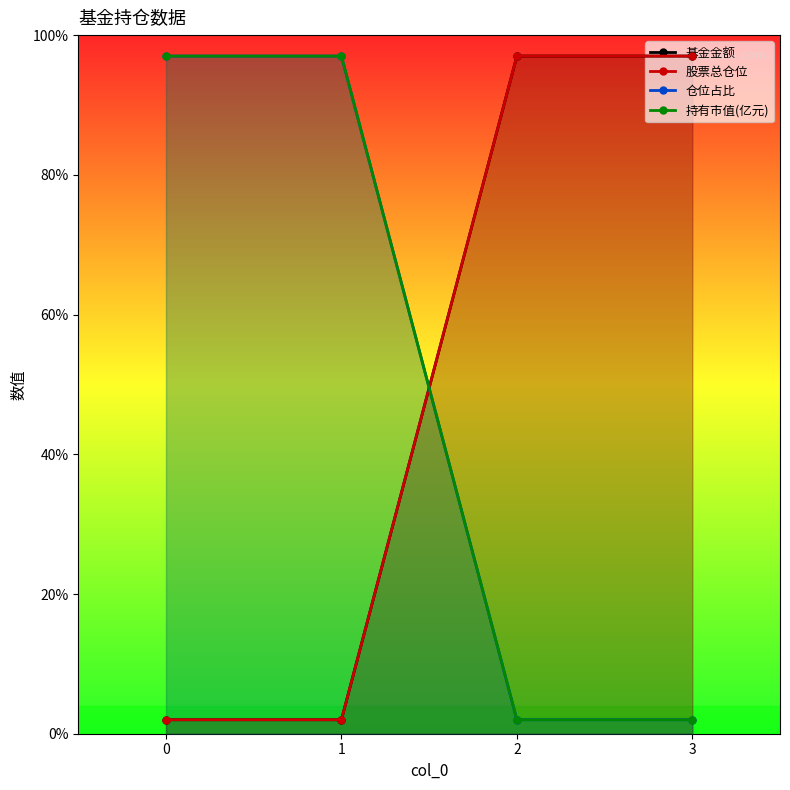

How many series are shown in this chart?

4